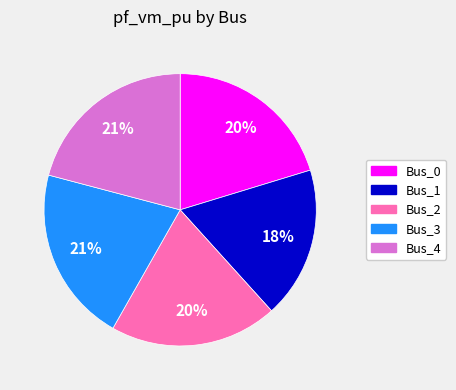

Does Bus_3 account for over 50% of the chart?

No